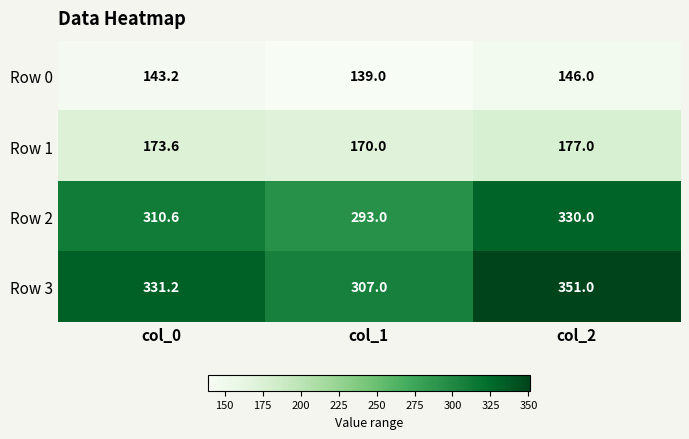

At which category does the chart reach its peak across all series?

col_2